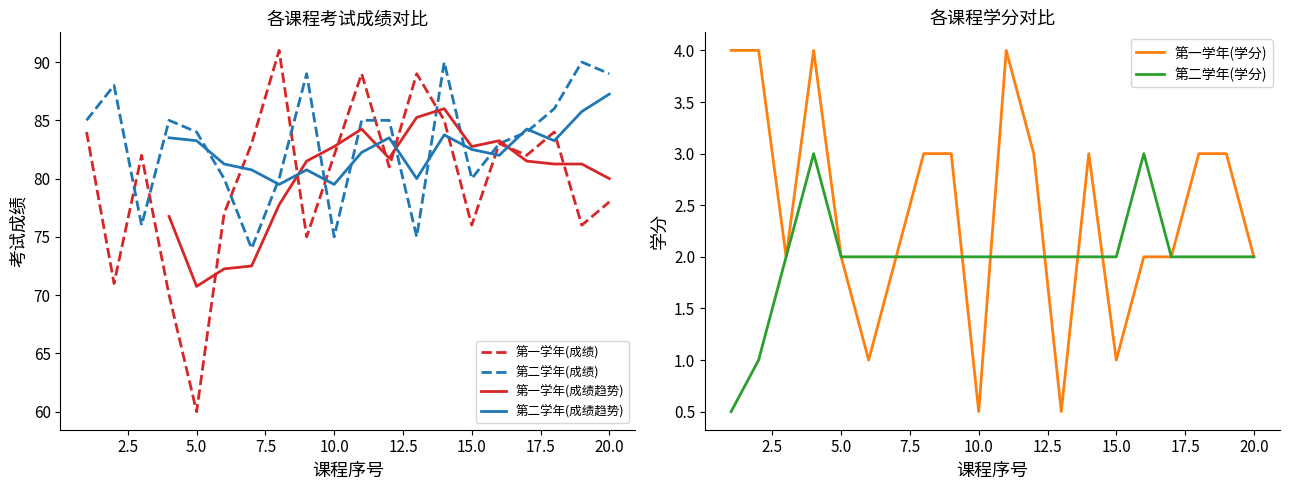

The value of 第一学年(成绩) at 15.0 is 132. True or false?

False